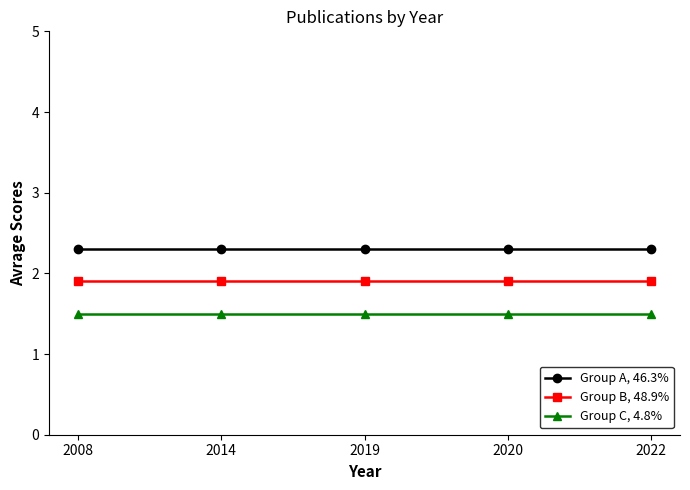

True or false: Group C, 4.8% and Group B, 48.9% intersect in this chart.

False